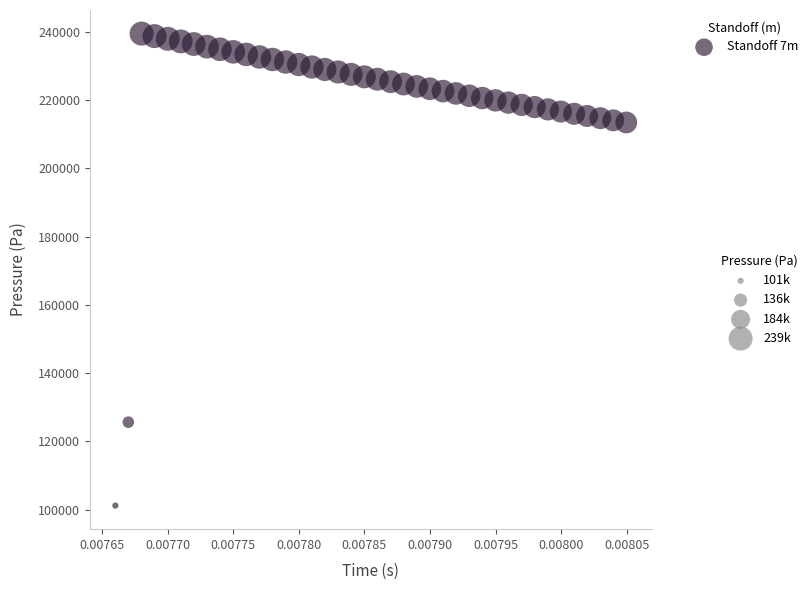

What is the range of Y values (max minus min)?

138244.9